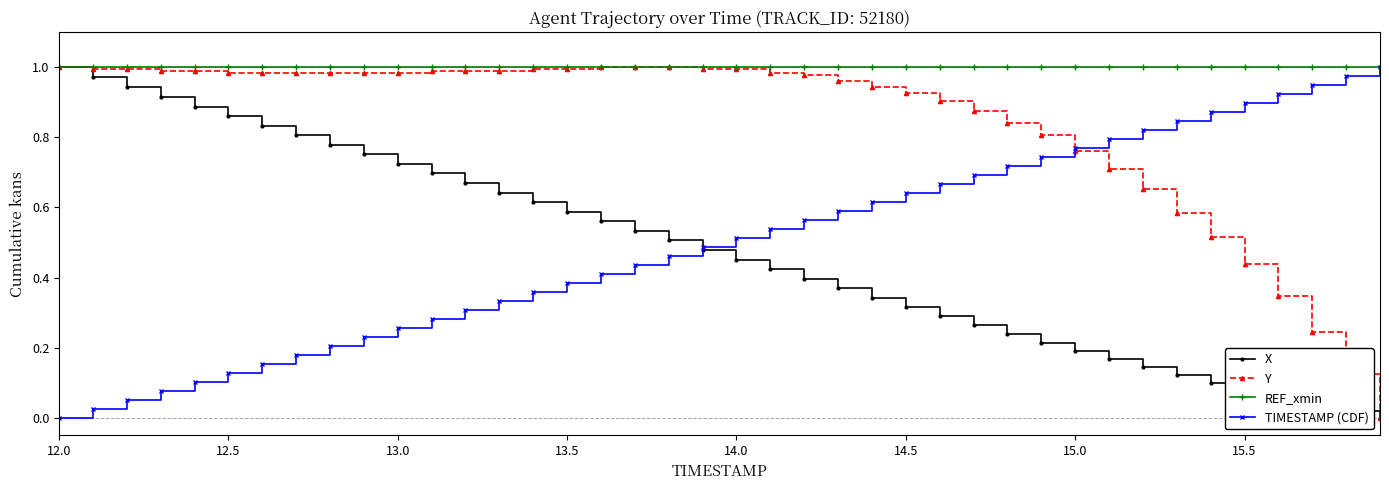

True or false: TIMESTAMP (CDF) has more than 1 points higher than both neighbors.

False